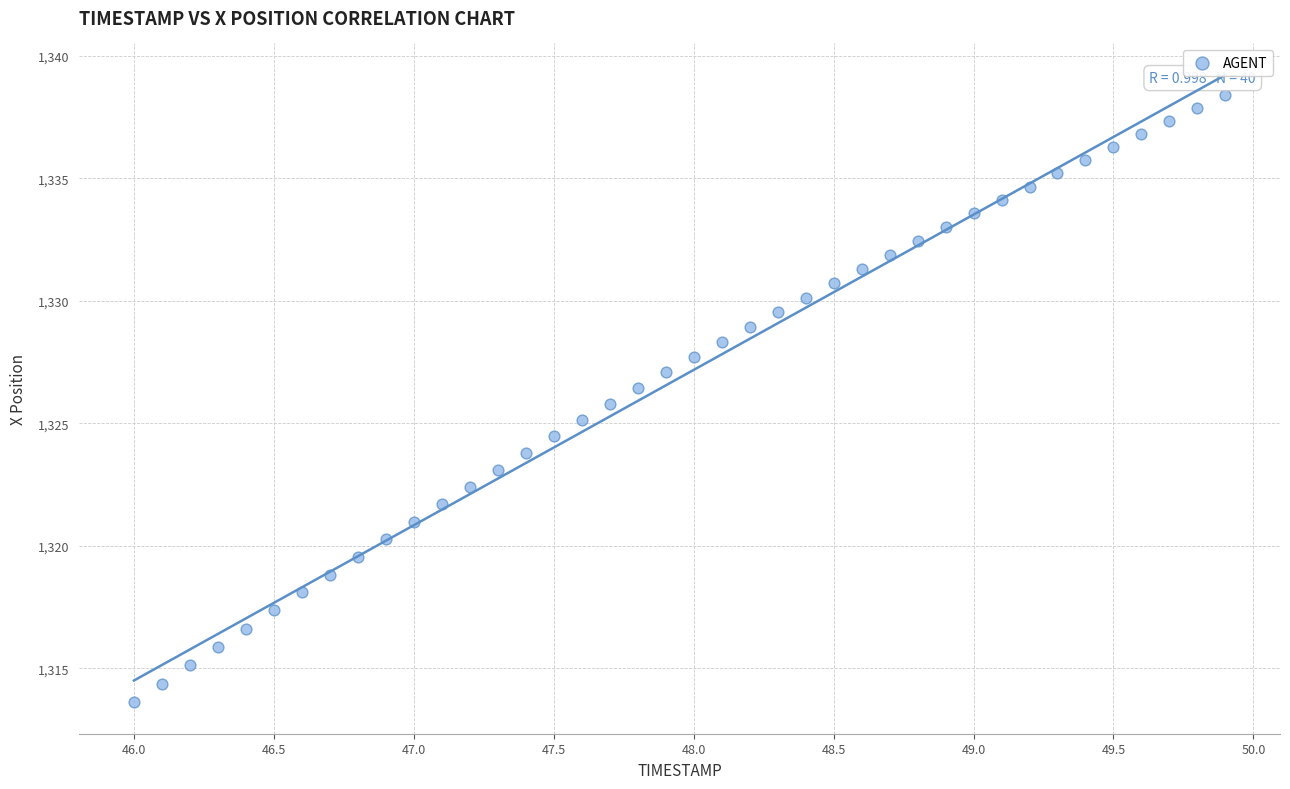

What is the range of X values (max minus min)?

3.9